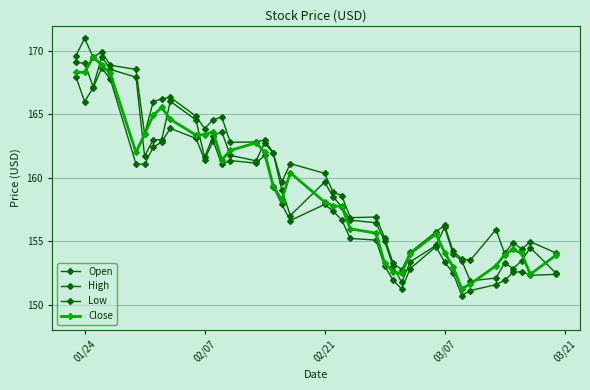

How many lines are shown in the chart?

4